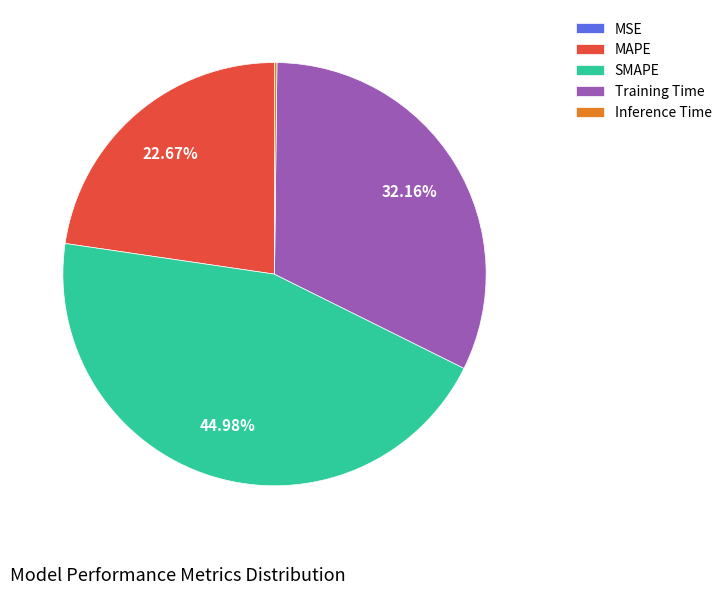

Does MAPE represent more than half of the total?

No